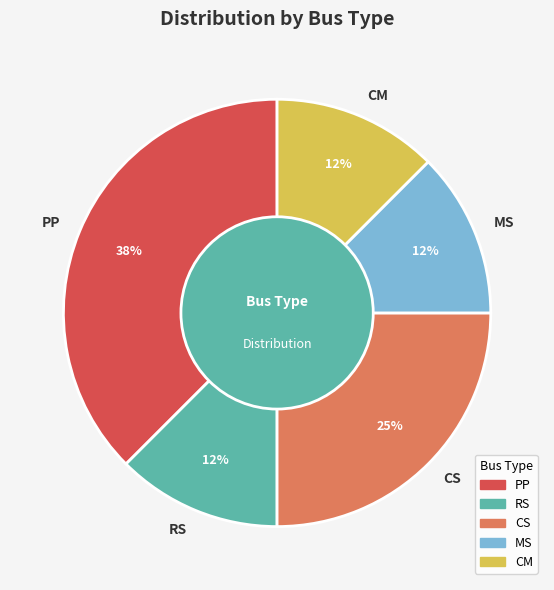

Which category has the biggest portion of the pie?

PP